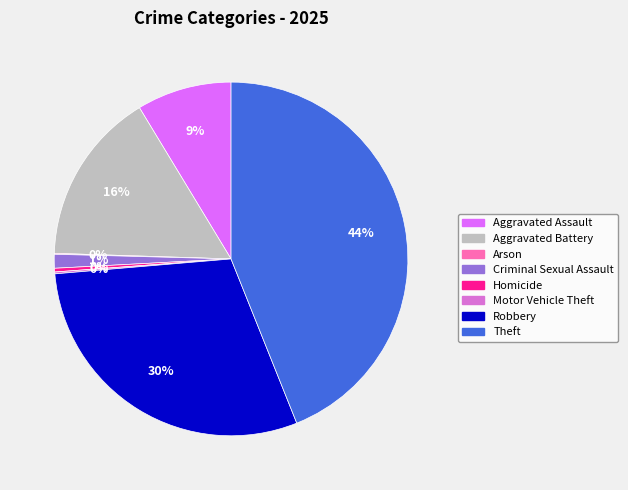

Combined, do Aggravated Battery and Theft account for over 50%?

Yes